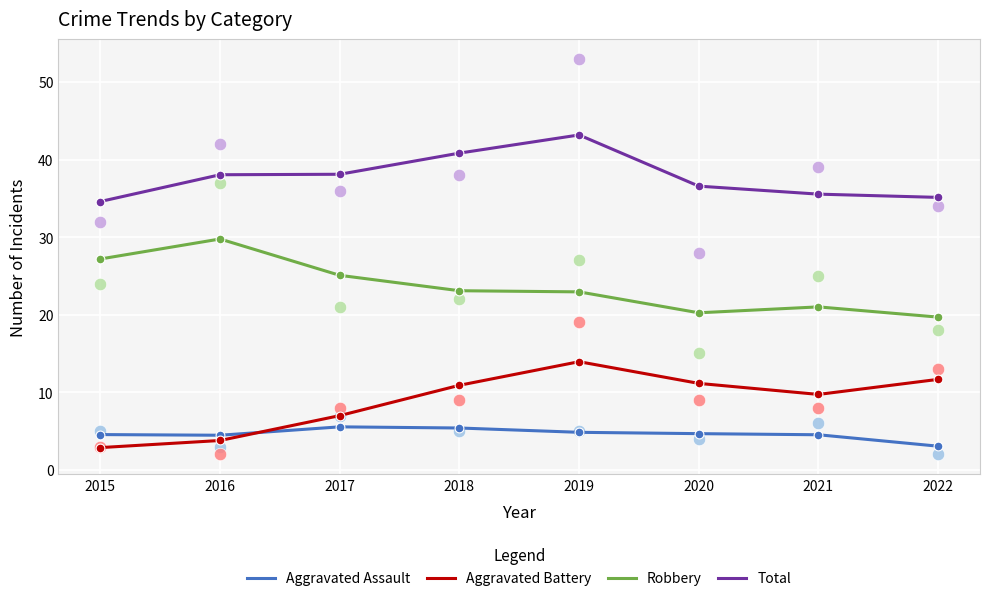

At which category is the sum across all series the highest?

2019